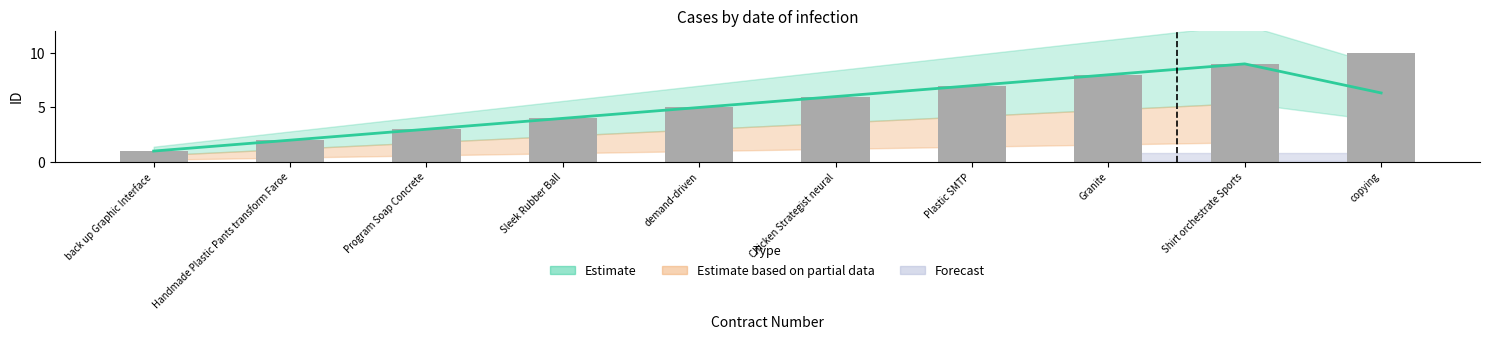

Does the chart contain stacked bars?

No